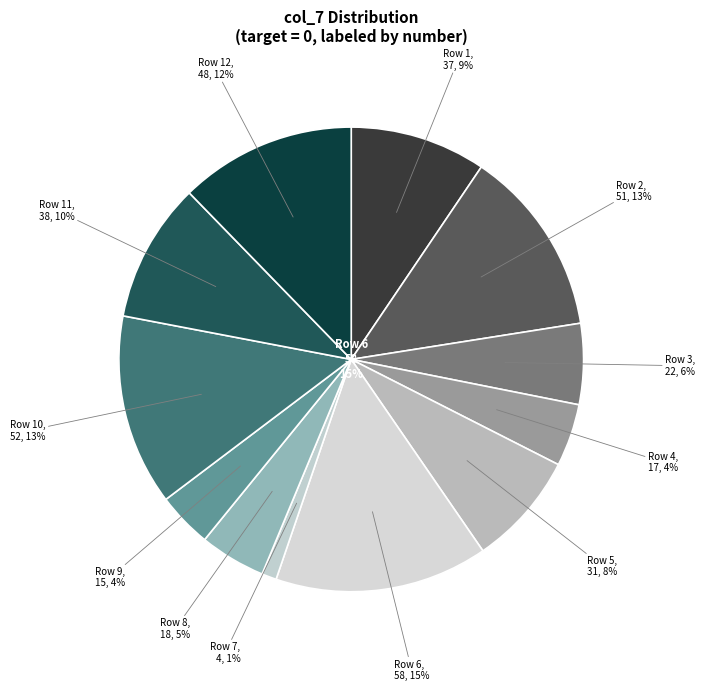

Is the sum of 0 and 0 greater than half?

No